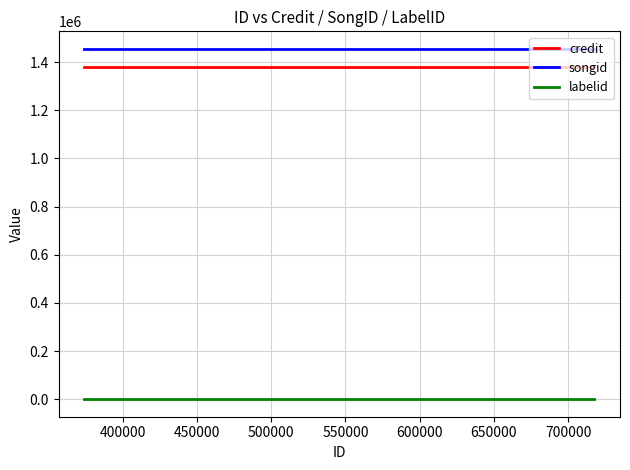

Is it true that labelid equals 450 at 450000?

True